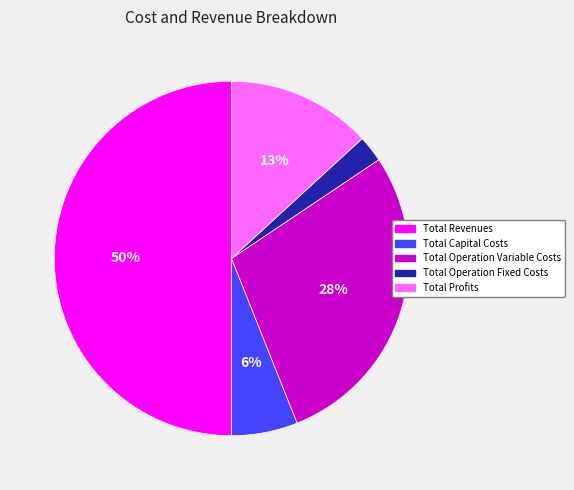

How many segments does this pie chart have?

5